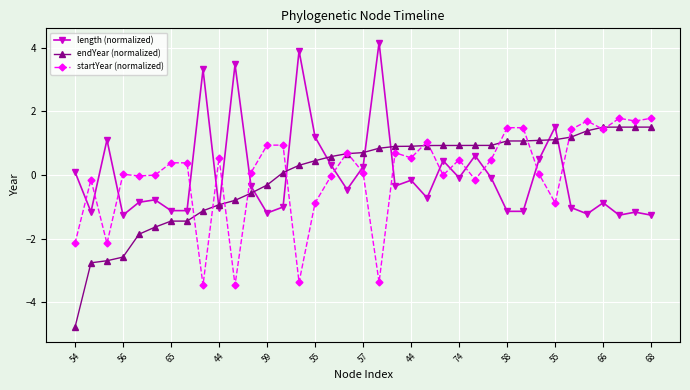

True or false: startYear (normalized) has more than 0 points higher than both neighbors.

True